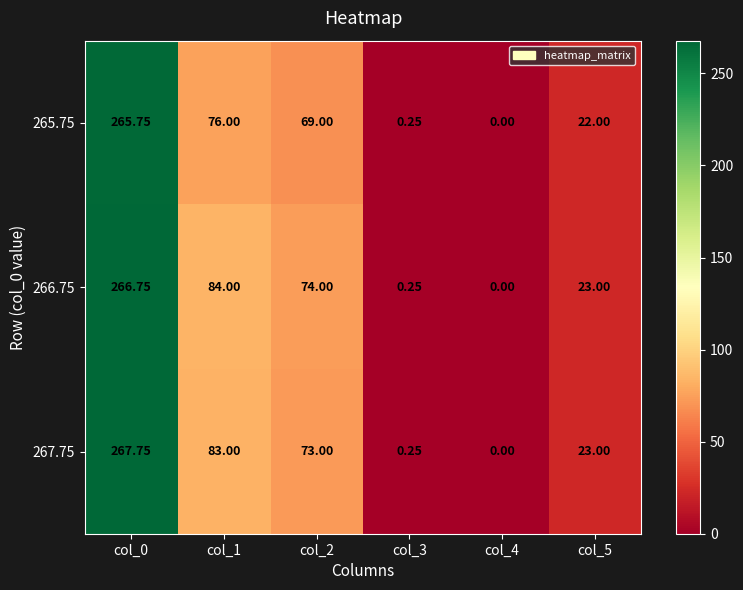

Which series changed the most between col_0 and col_5?

267.75